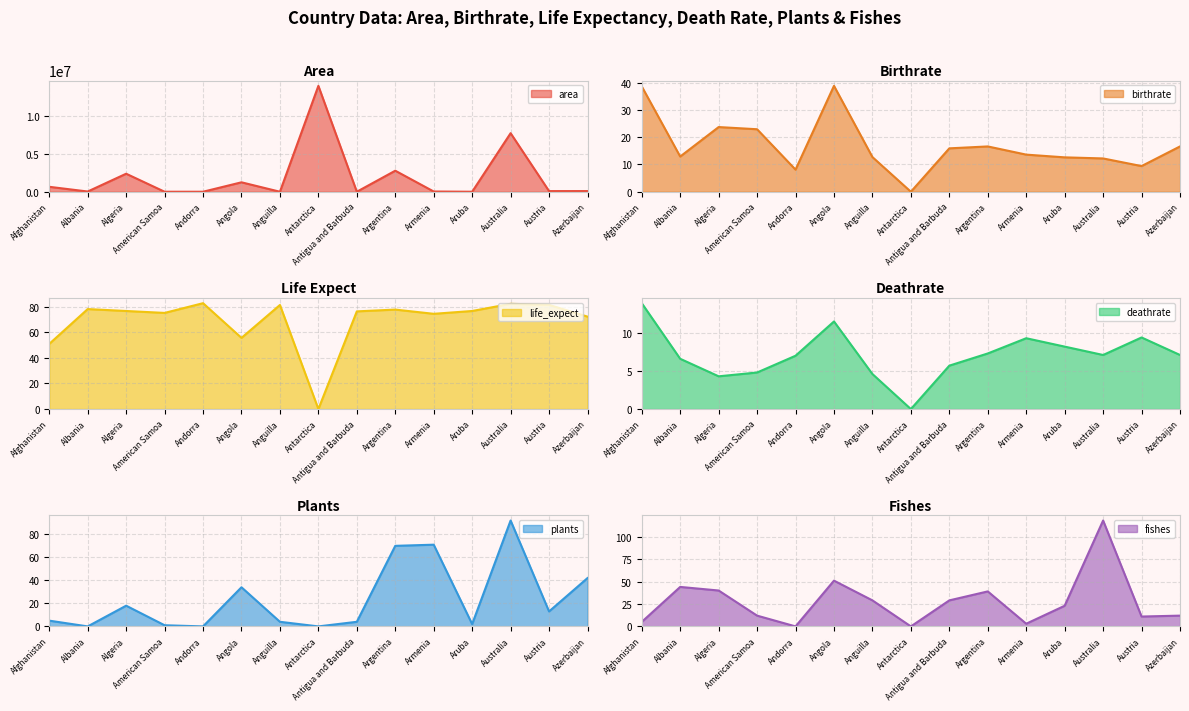

Reading right to left, transcribe all the data shown in this chart.

area: Azerbaijan=86600.0	Austria=83871.0	Australia=7741220.0	Aruba=180.0	Armenia=29743.0	Argentina=2780400.0	Antigua and Barbuda=443.0	Antarctica=14000000.0	Anguilla=91.0	Angola=1246700.0	Andorra=468.0	American Samoa=199.0	Algeria=2381741.0	Albania=28748.0	Afghanistan=652230.0
birthrate: Azerbaijan=16.6	Austria=9.4	Australia=12.2	Aruba=12.6	Armenia=13.6	Argentina=16.6	Antigua and Barbuda=15.9	Antarctica=0.0	Anguilla=12.7	Angola=38.8	Andorra=8.1	American Samoa=22.9	Algeria=23.7	Albania=12.9	Afghanistan=38.6
life_expect: Azerbaijan=72.2	Austria=81.4	Australia=82.2	Aruba=76.6	Armenia=74.4	Argentina=77.7	Antigua and Barbuda=76.3	Antarctica=0.0	Anguilla=81.3	Angola=55.6	Andorra=82.7	American Samoa=75.1	Algeria=76.6	Albania=78.1	Afghanistan=50.9
deathrate: Azerbaijan=7.1	Austria=9.4	Australia=7.1	Aruba=8.2	Armenia=9.3	Argentina=7.3	Antigua and Barbuda=5.7	Antarctica=0.0	Anguilla=4.6	Angola=11.5	Andorra=7.0	American Samoa=4.8	Algeria=4.3	Albania=6.6	Afghanistan=13.9
plants: Azerbaijan=42.0	Austria=13.0	Australia=92.0	Aruba=2.0	Armenia=71.0	Argentina=70.0	Antigua and Barbuda=4.0	Antarctica=0.0	Anguilla=4.0	Angola=34.0	Andorra=0.0	American Samoa=1.0	Algeria=18.0	Albania=0.0	Afghanistan=5.0
fishes: Azerbaijan=12.0	Austria=11.0	Australia=118.0	Aruba=23.0	Armenia=3.0	Argentina=39.0	Antigua and Barbuda=29.0	Antarctica=0.0	Anguilla=29.0	Angola=51.0	Andorra=0.0	American Samoa=12.0	Algeria=40.0	Albania=44.0	Afghanistan=5.0